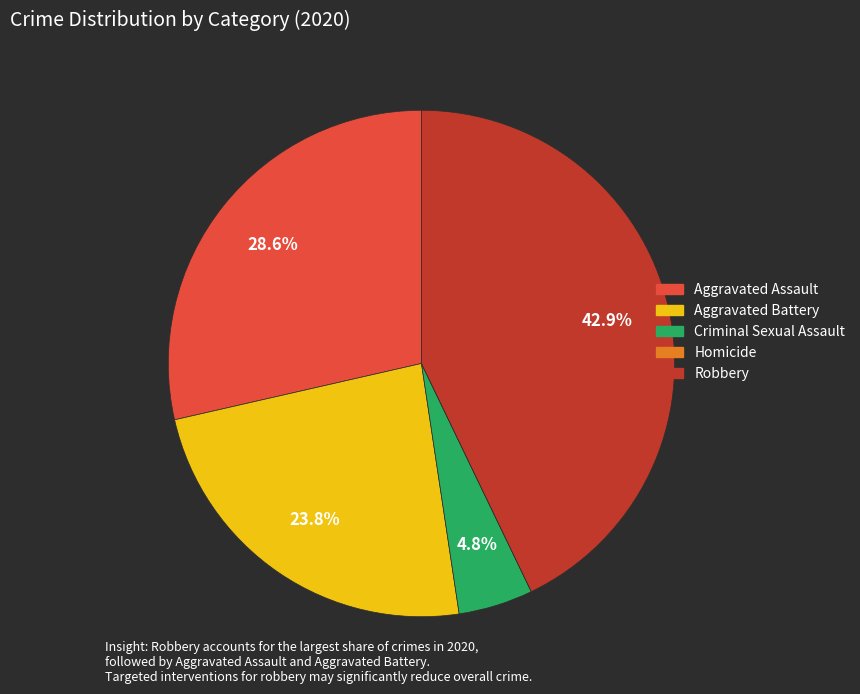

What is the ratio of the value at Aggravated Assault to the value at Robbery?

0.7